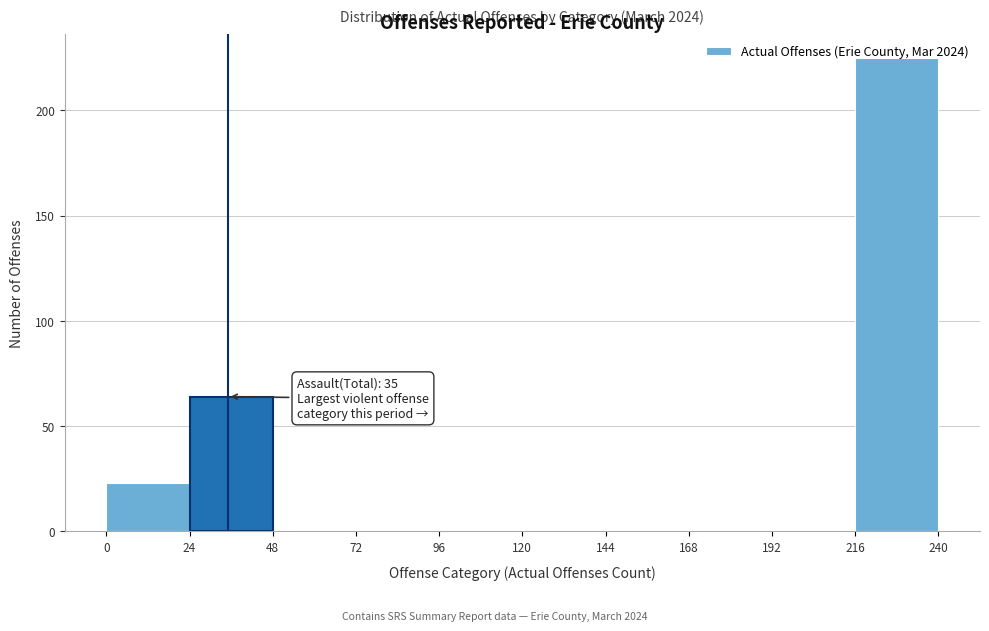

Which range on the x-axis has the tallest bar?

216 to 240